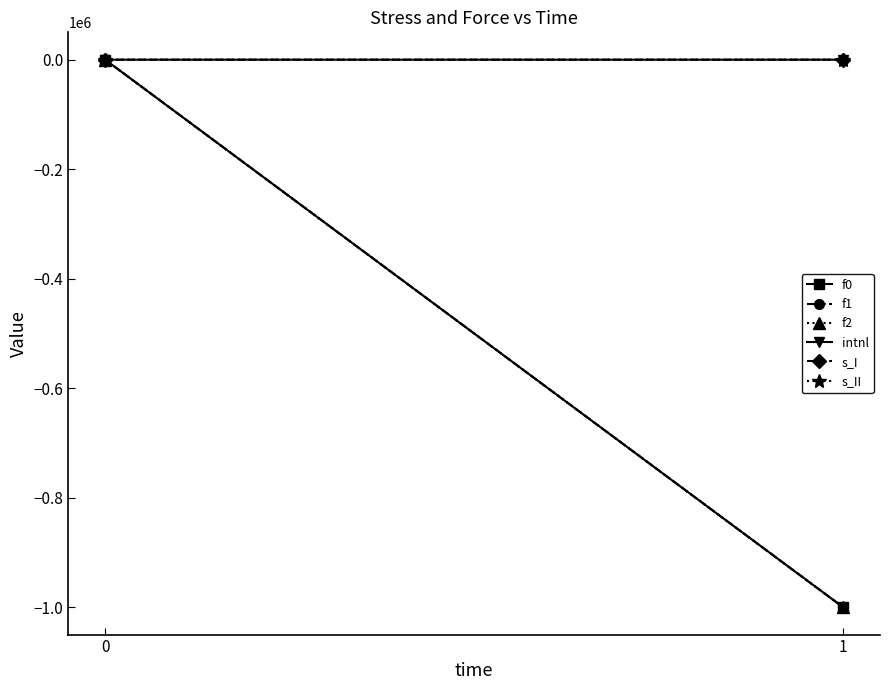

List the series in order of their peak value, highest first.

s_I, s_II, f0, f1, f2, intnl